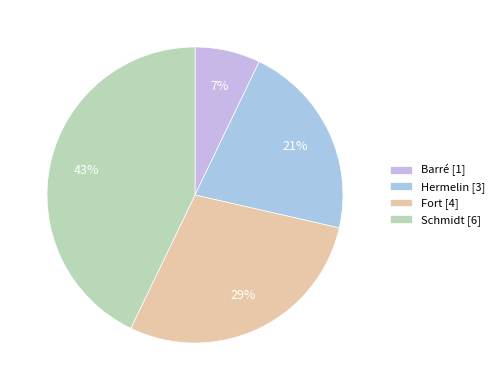

How many slices are in this pie chart?

4